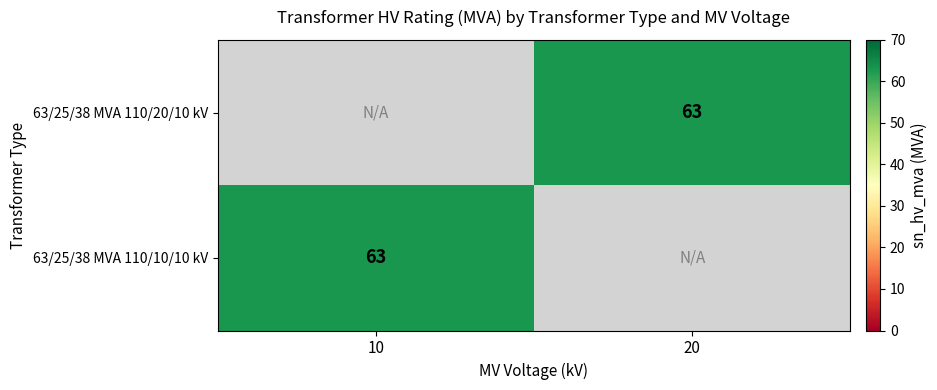

Is it true that 63/25/38 MVA 110/20/10 kV equals 63 at 20?

True